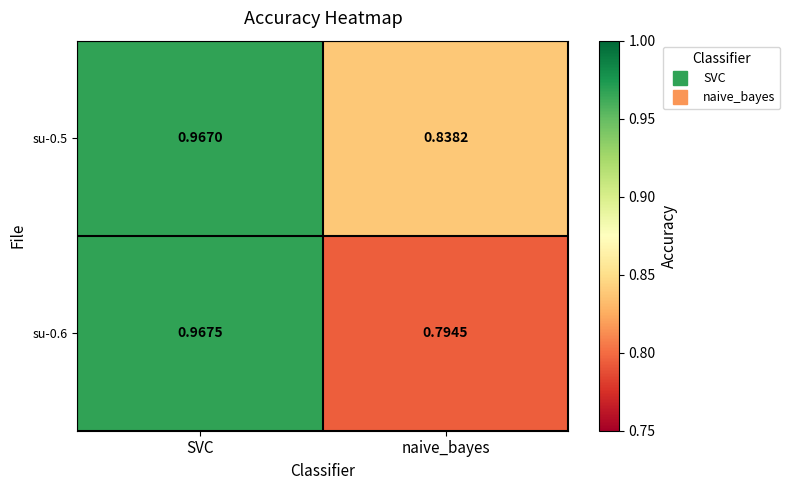

At which label is su-0.6 closest to 0?

naive_bayes